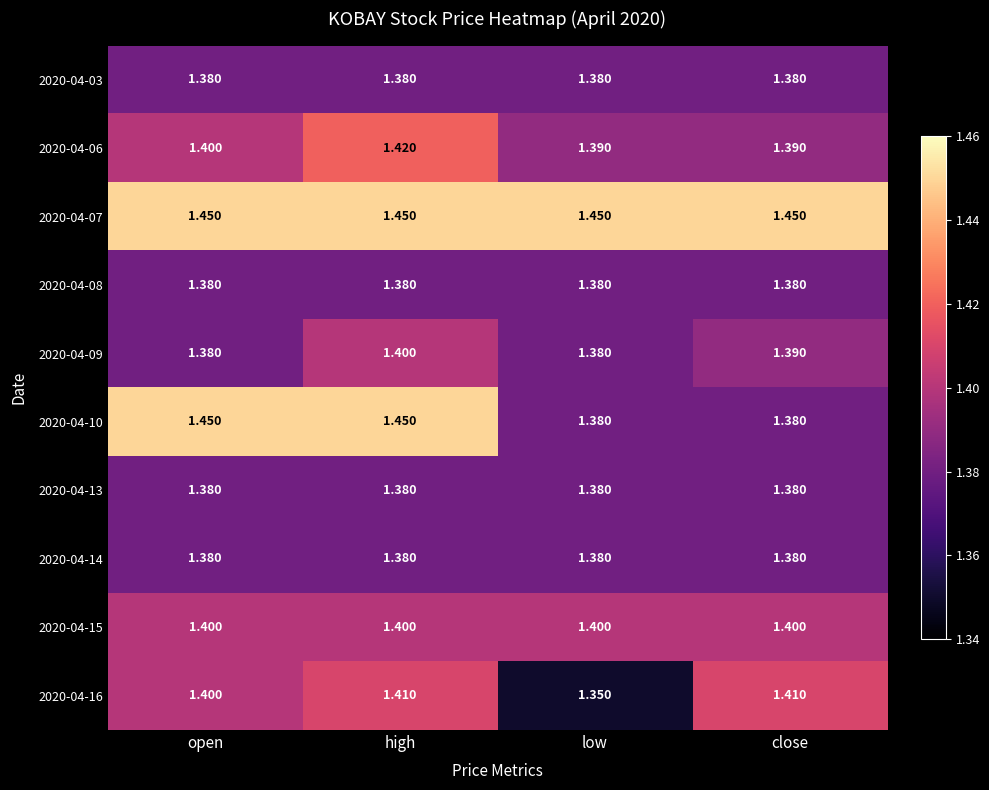

At which label is 2020-04-16 closest to 1?

low